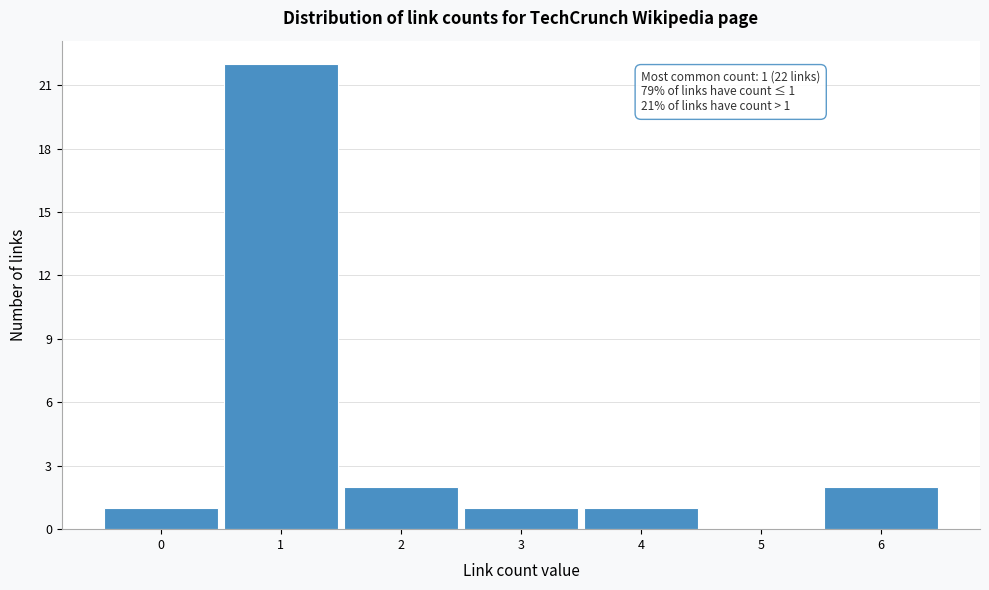

Over which range of the x-axis is the bar tallest?

0.5 to 1.5